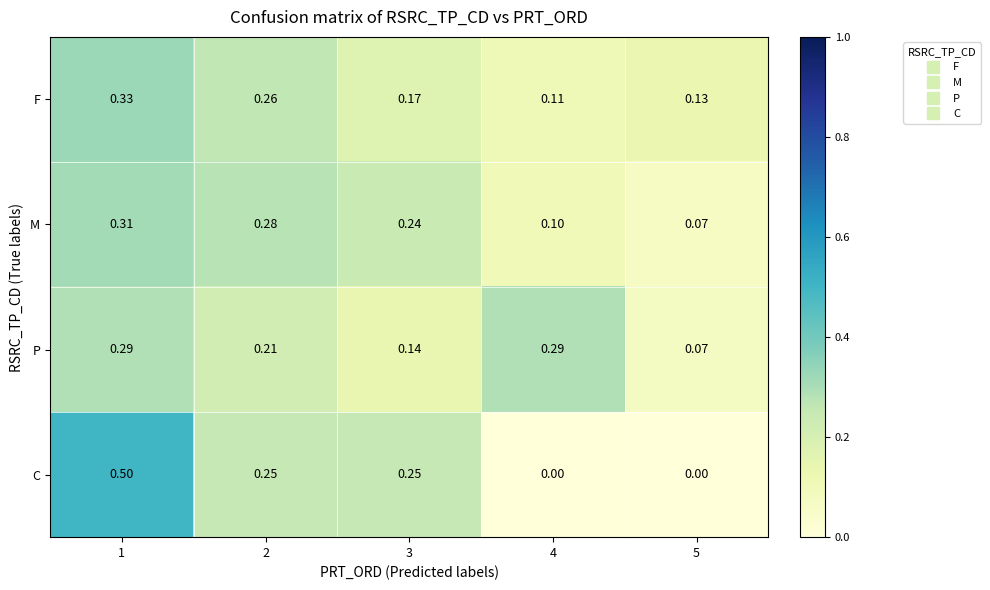

Rank the series at 4 from highest to lowest value.

P, F, M, C